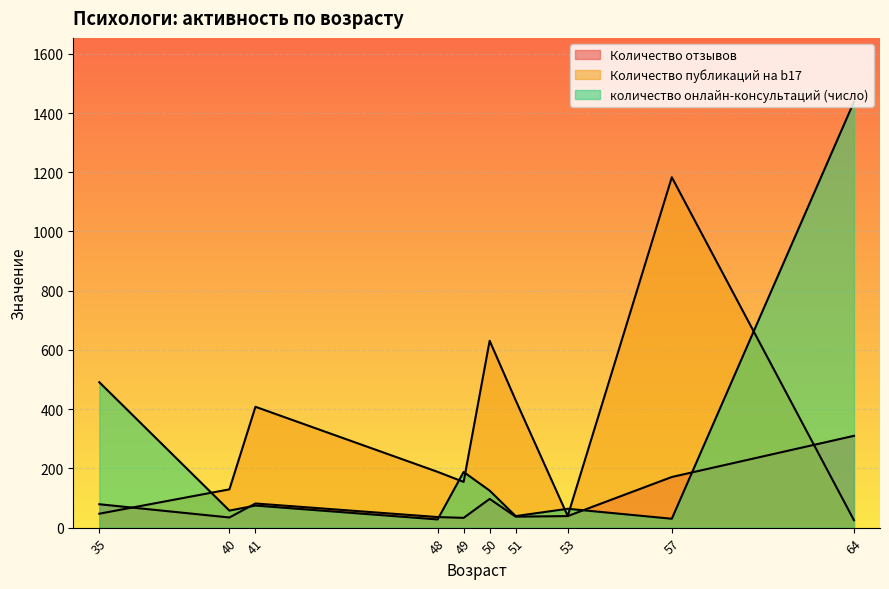

At which category is the sum across all series the highest?

64